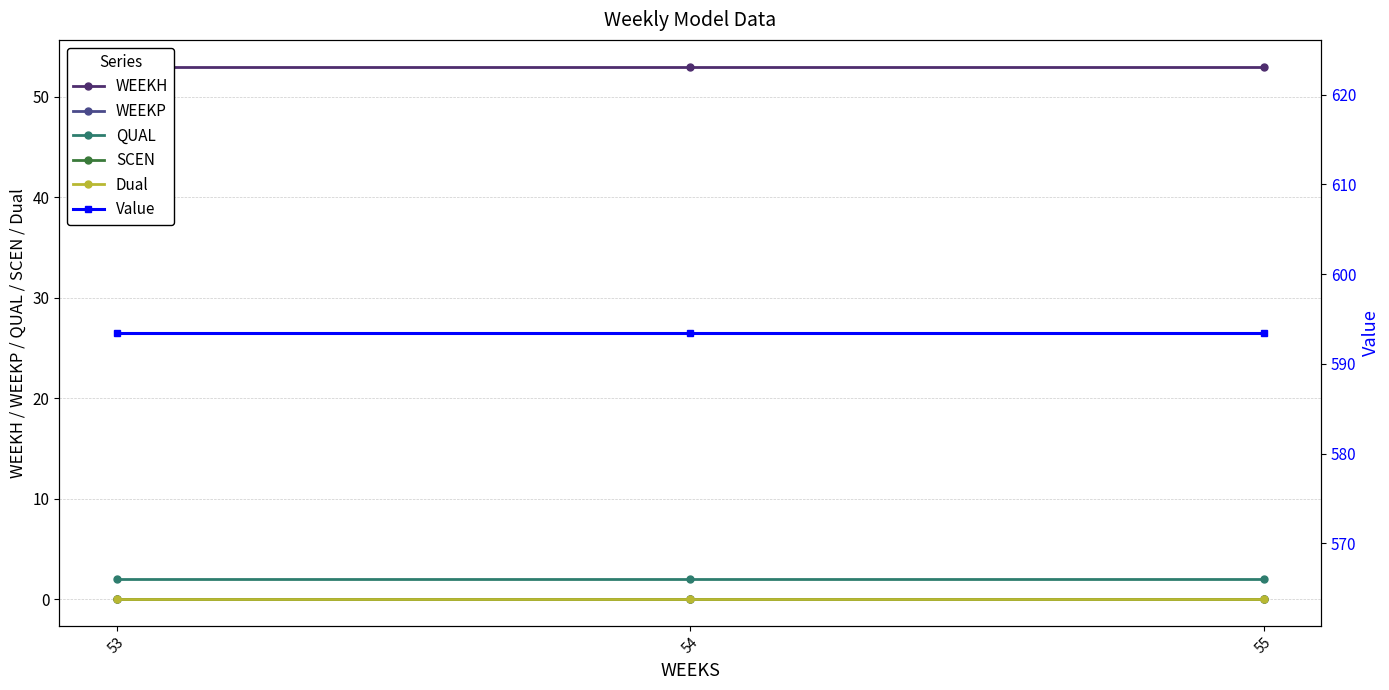

Which series has the widest spread of values?

WEEKH